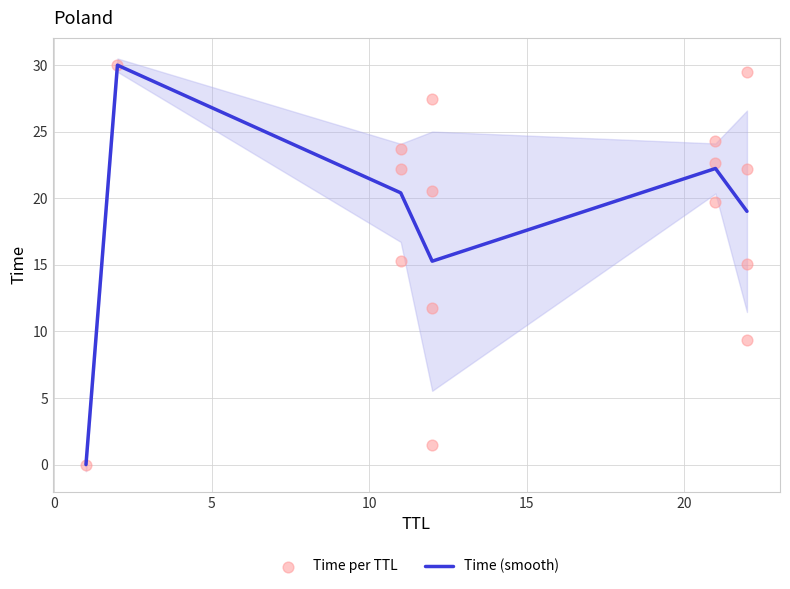

Which has a higher value, 22 or 22?

22